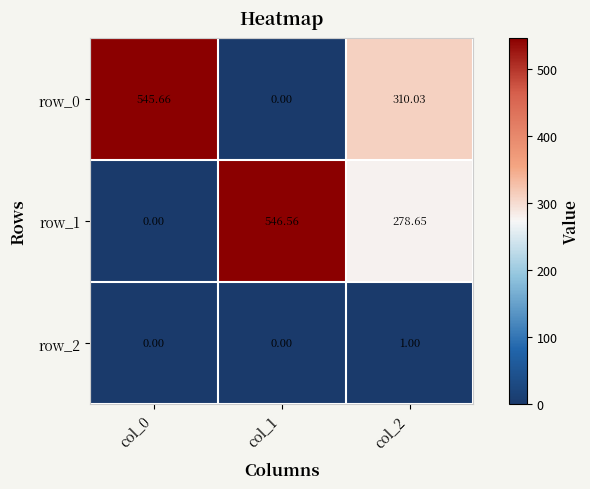

What is the difference between the row_1 values at col_0 and col_1?

546.6